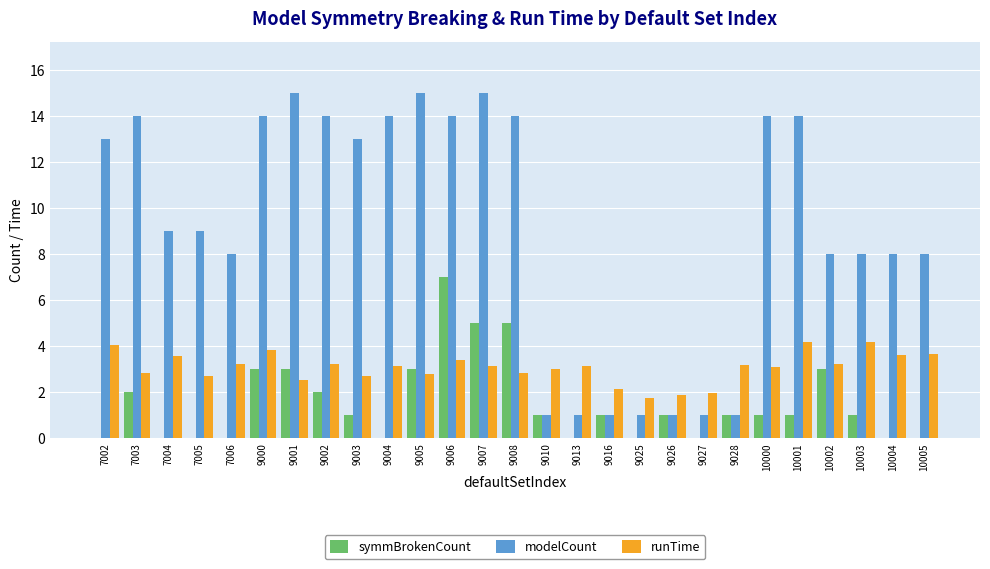

What value does the modelCount series have at 9028?

1.0